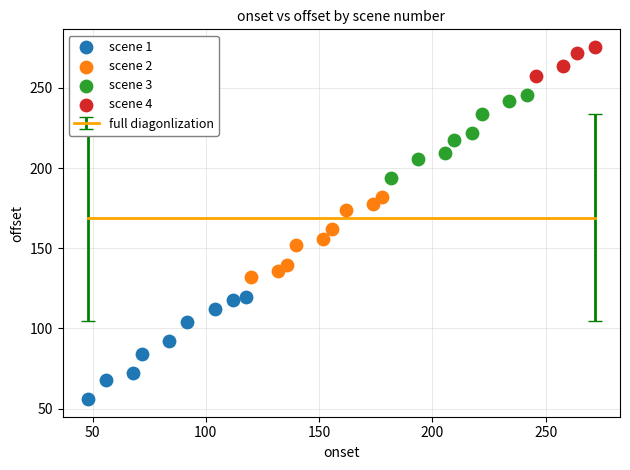

Which series reaches the maximum Y coordinate?

scene 4